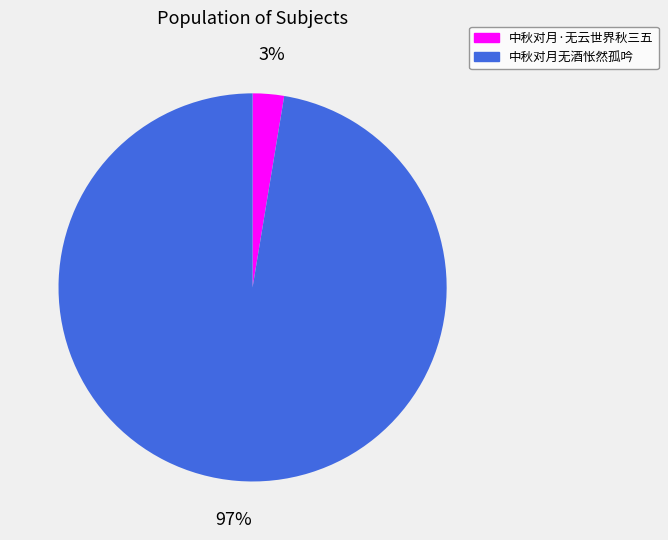

What percentage is the 中秋对月无酒怅然孤吟 slice, to the nearest percent?

97%